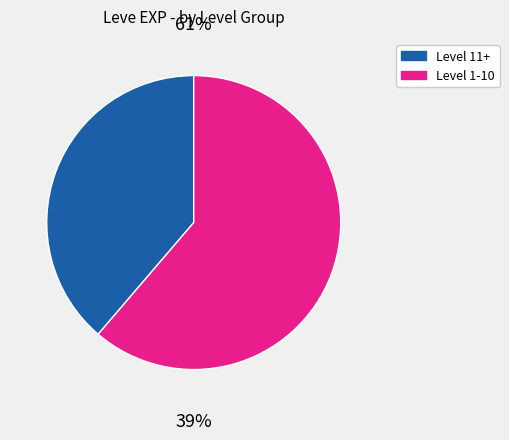

Is it true that Toothed Staghorn is 19% of the pie?

False